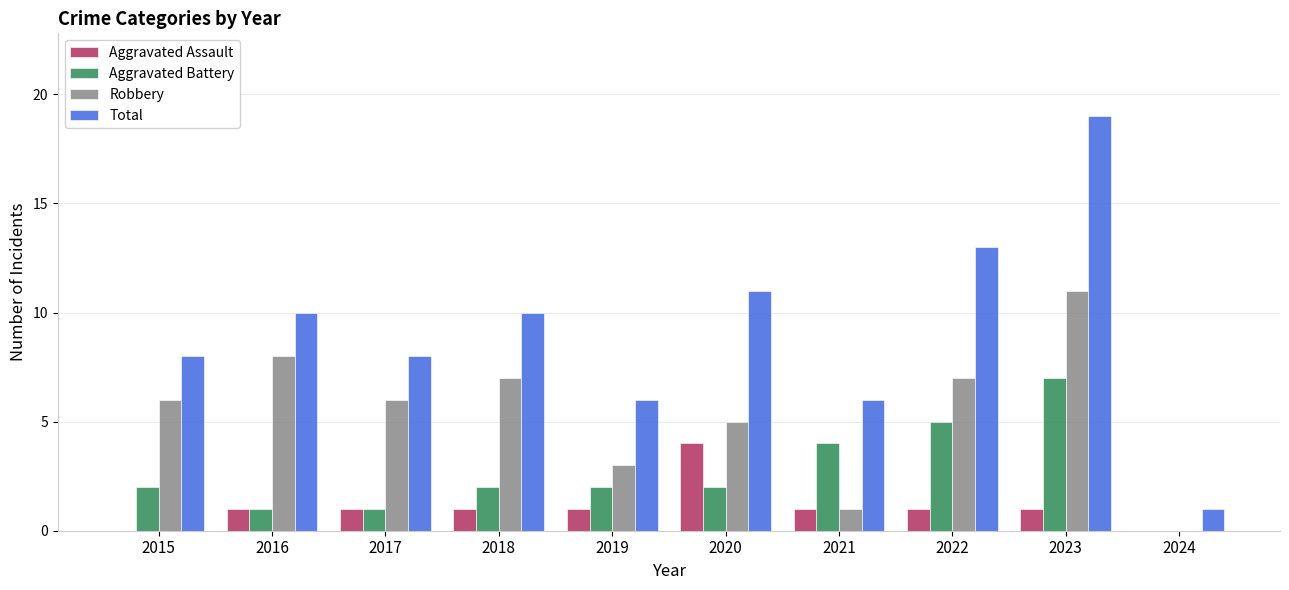

Reading left to right, transcribe all the data shown in this chart.

Aggravated Assault: 0	1	1	1	1	4	1	1	1	0
Aggravated Battery: 2	1	1	2	2	2	4	5	7	0
Robbery: 6	8	6	7	3	5	1	7	11	0
Total: 8	10	8	10	6	11	6	13	19	1